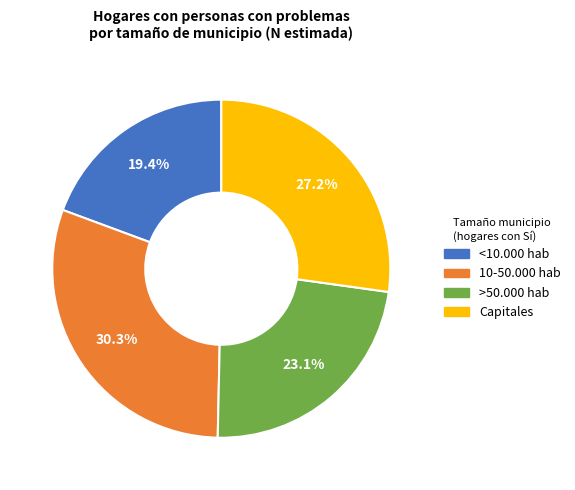

Does Capitales account for over 50% of the chart?

No